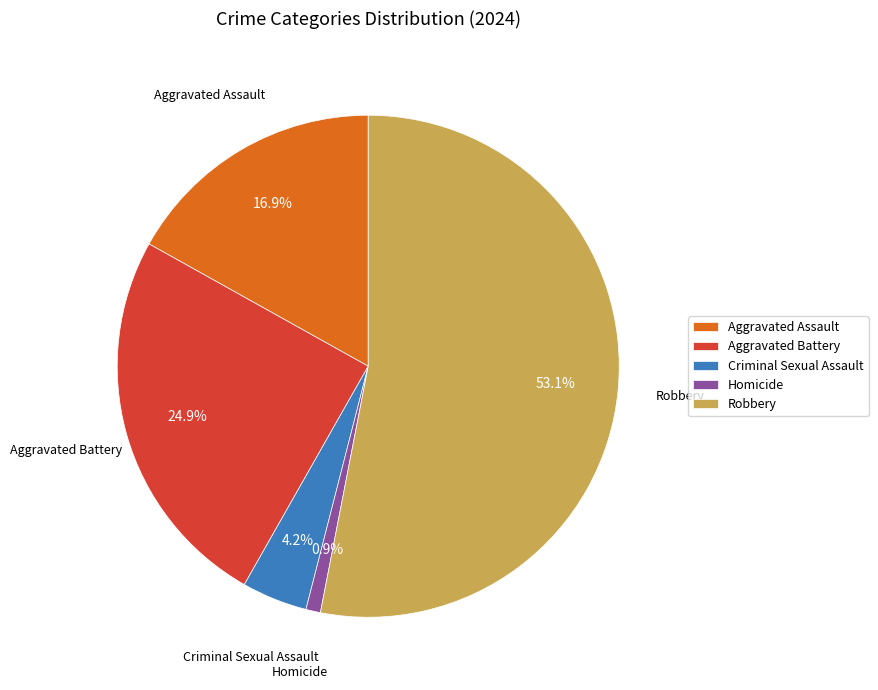

To the nearest percent, what portion does Homicide represent?

1%